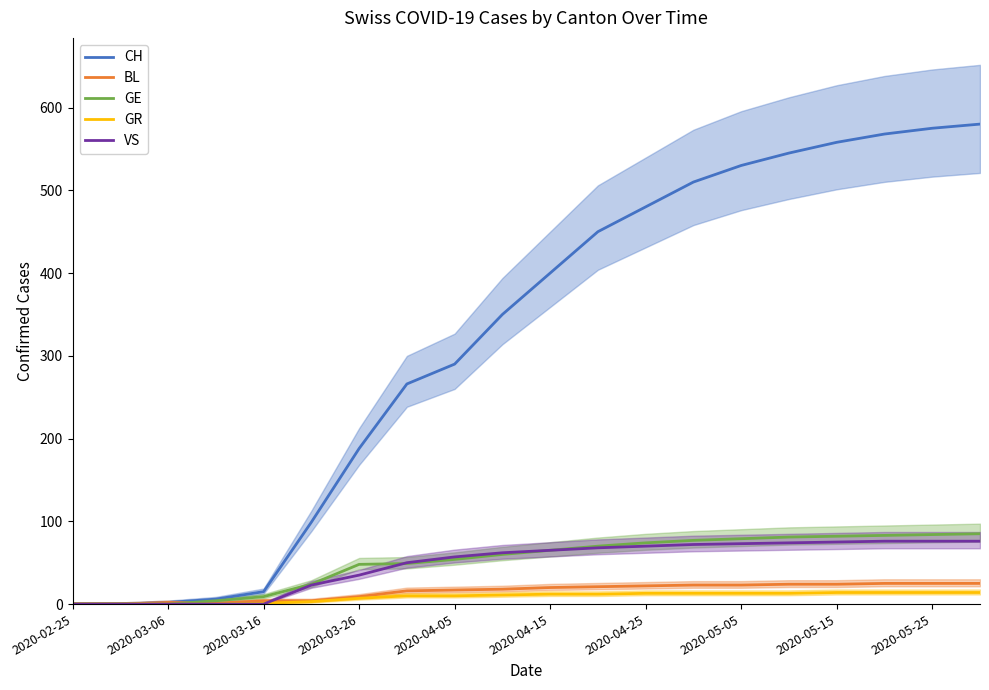

Where is VS nearest to the value 38?

2020-03-26